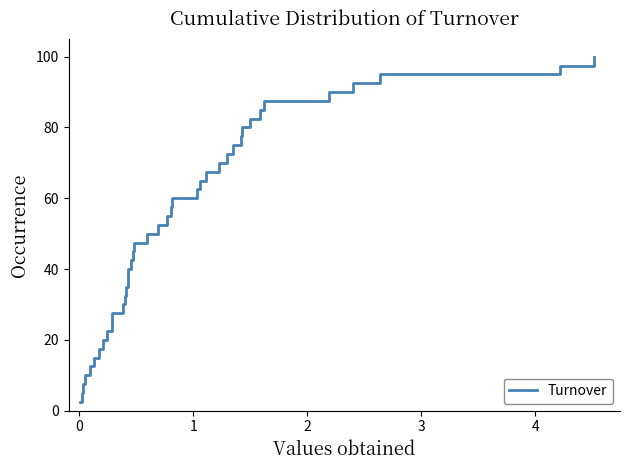

What is the difference between the maximum and minimum values?

97.5